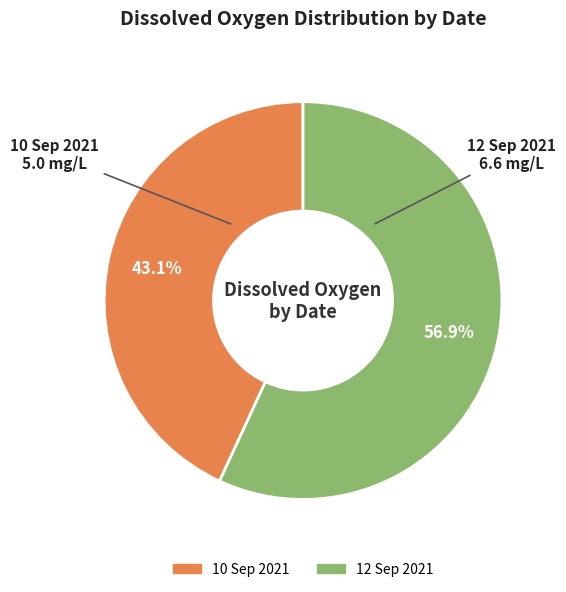

What percentage is the 12 Sep 2021 slice, to the nearest percent?

57%